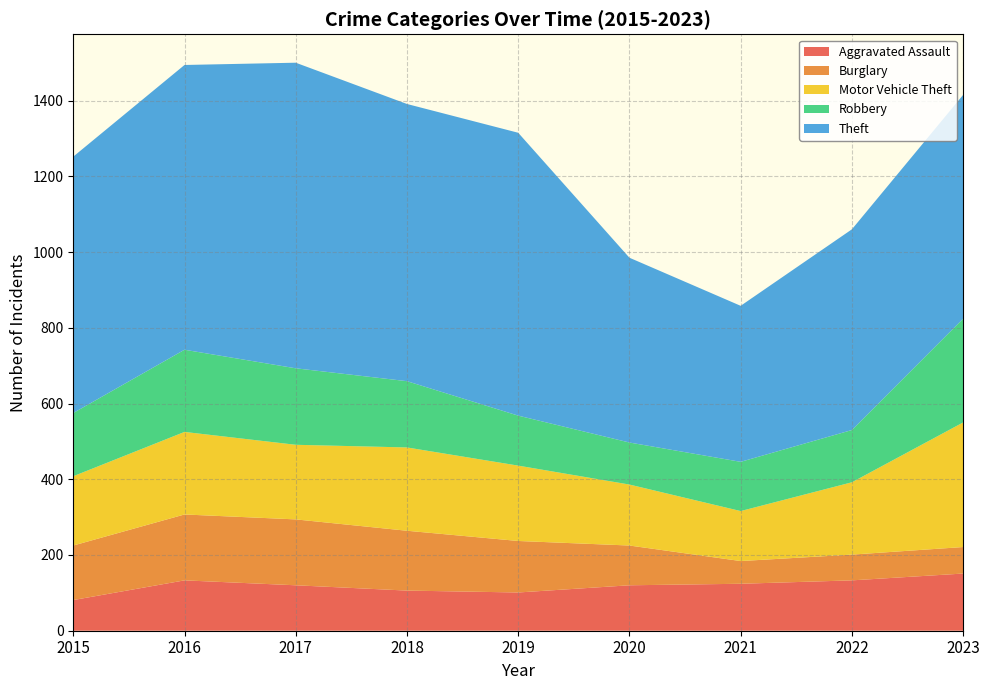

Reading right to left, list all the values displayed in this chart.

Aggravated Assault: 151	133	124	120	101	106	120	133	81
Burglary: 70	68	60	105	136	158	174	174	144
Motor Vehicle Theft: 329	191	132	161	199	220	197	218	183
Robbery: 274	138	130	111	132	175	202	217	167
Theft: 591	530	412	488	747	732	807	752	677